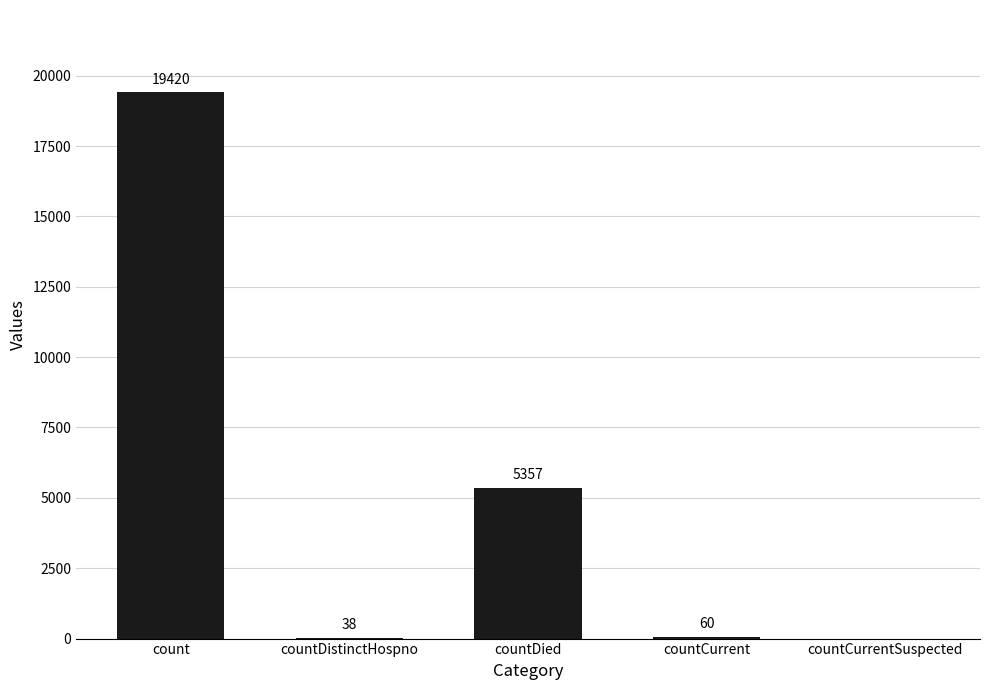

The chart shows a value of 7491 at countDied. True or false?

False